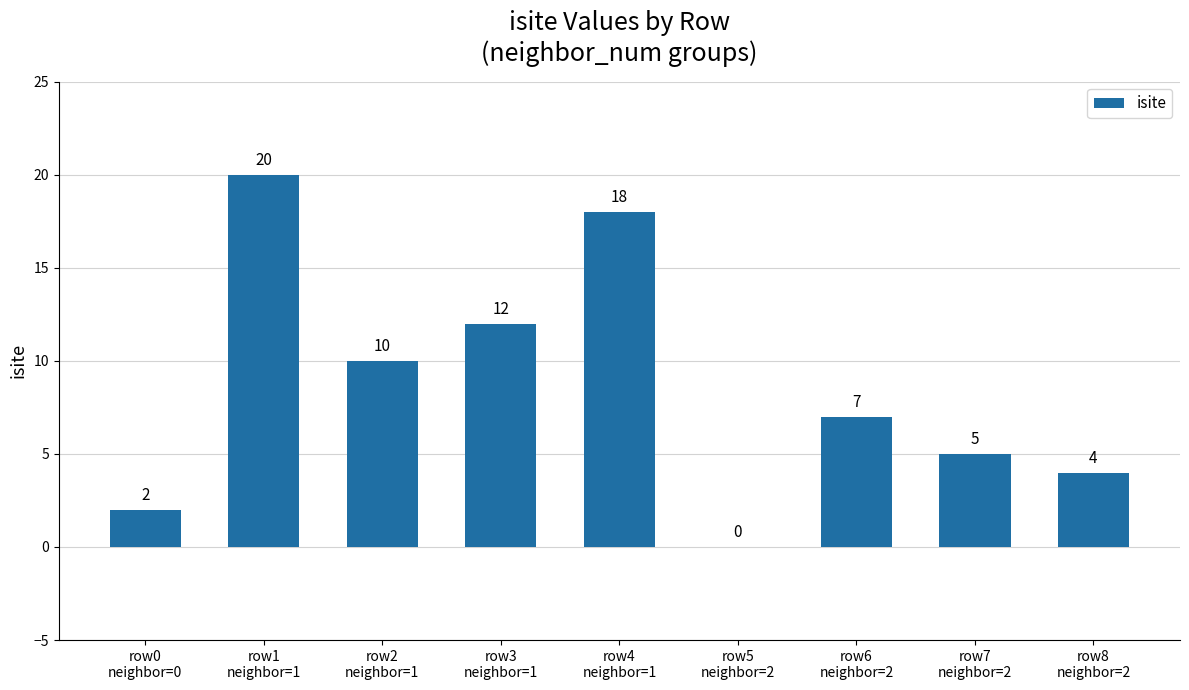

Reading left to right, transcribe all the data shown in this chart.

2	20	10	12	18	0	7	5	4